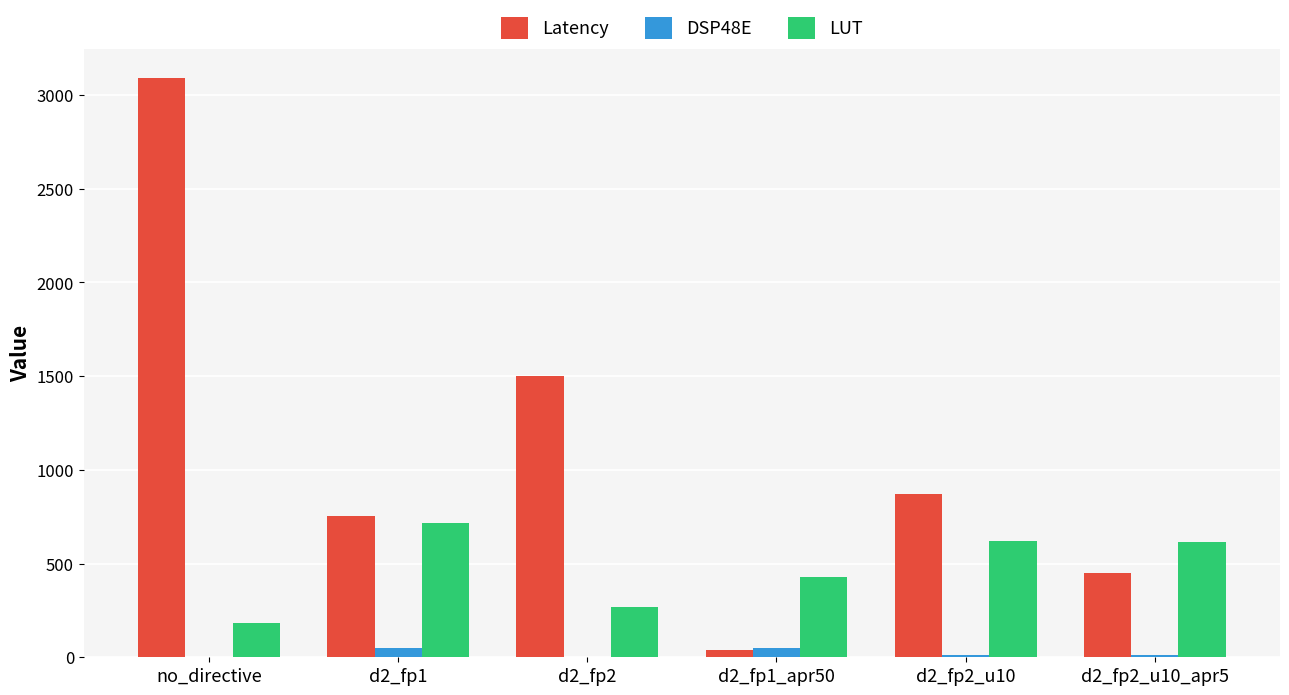

Which series changed the most between d2_fp1_apr50 and d2_fp2_u10?

Latency